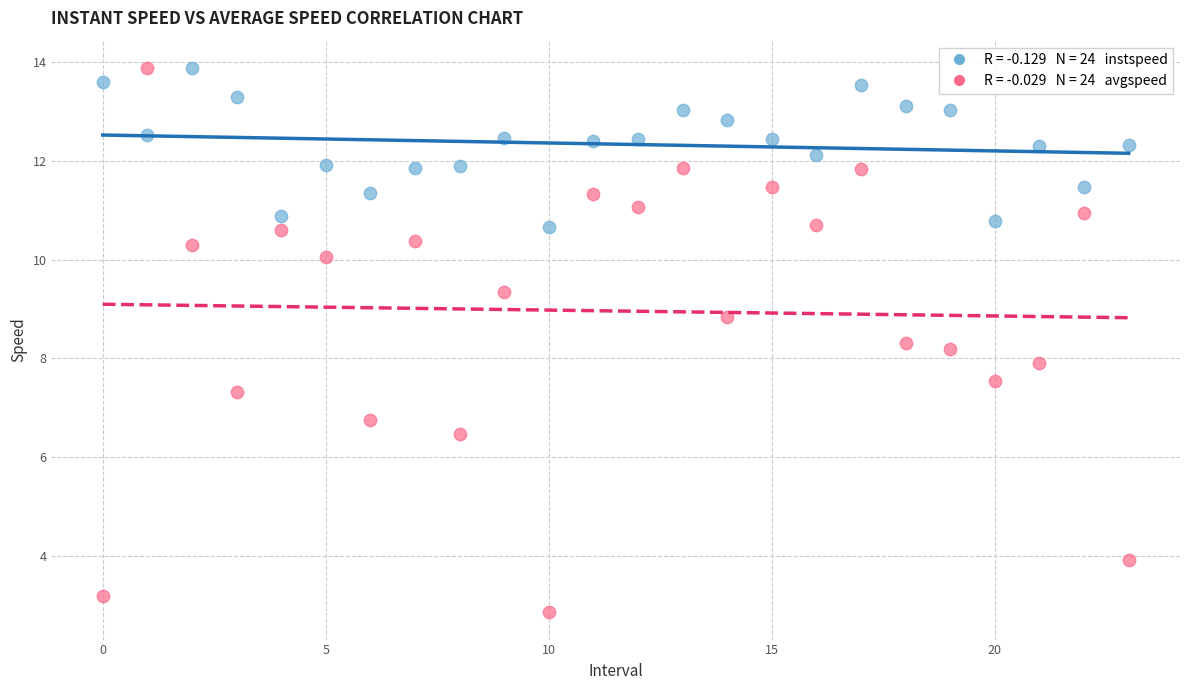

Across all data points, what is the range of Y values (max minus min)?

11.0